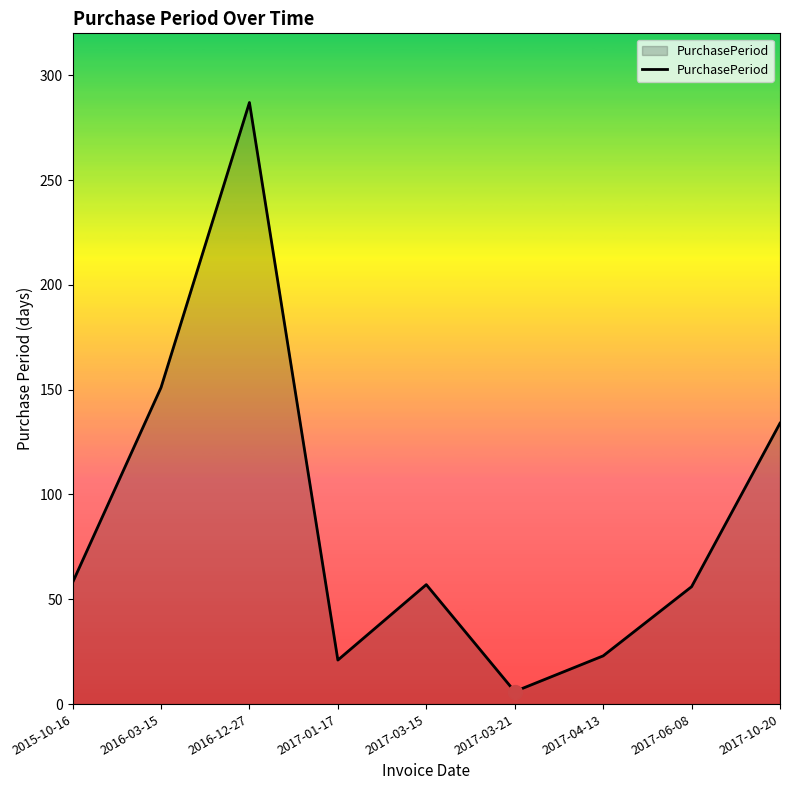

What is the maximum value shown in the chart?

287